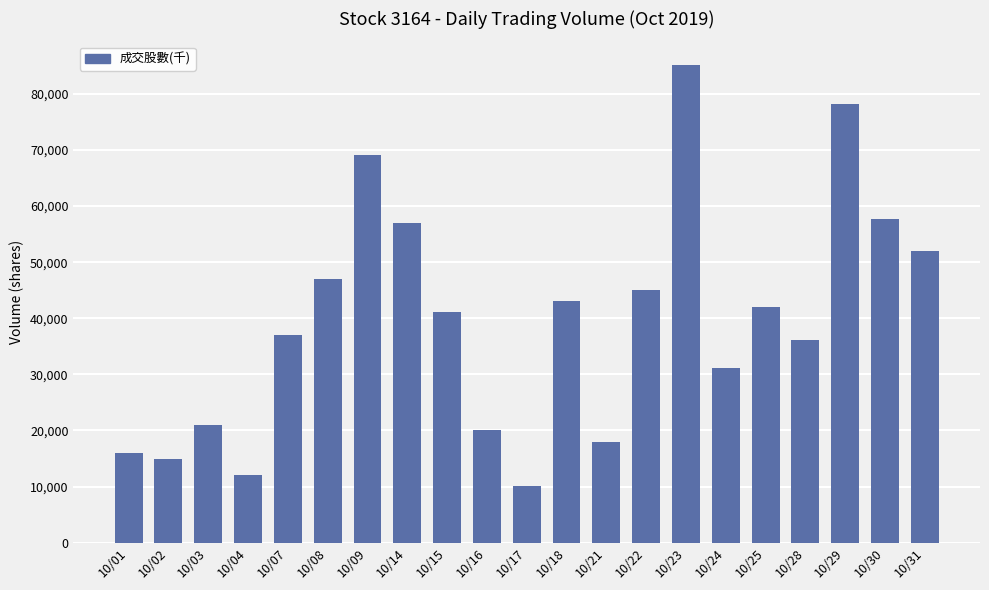

How many data points does each series have?

21